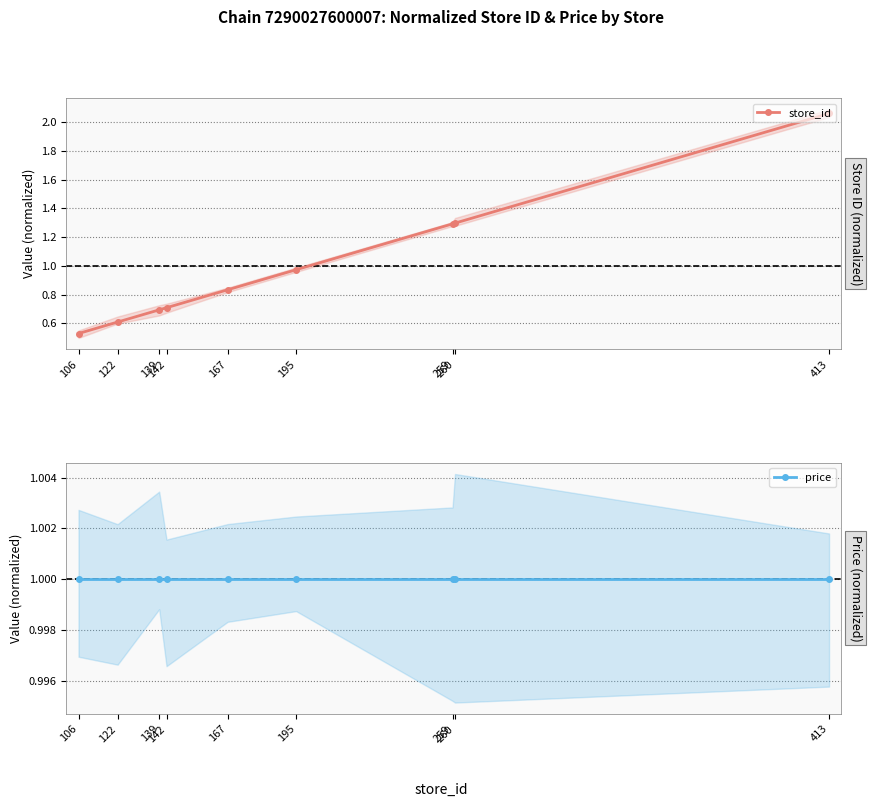

What is the sum of the store_id values at 142 and 413?

2.8